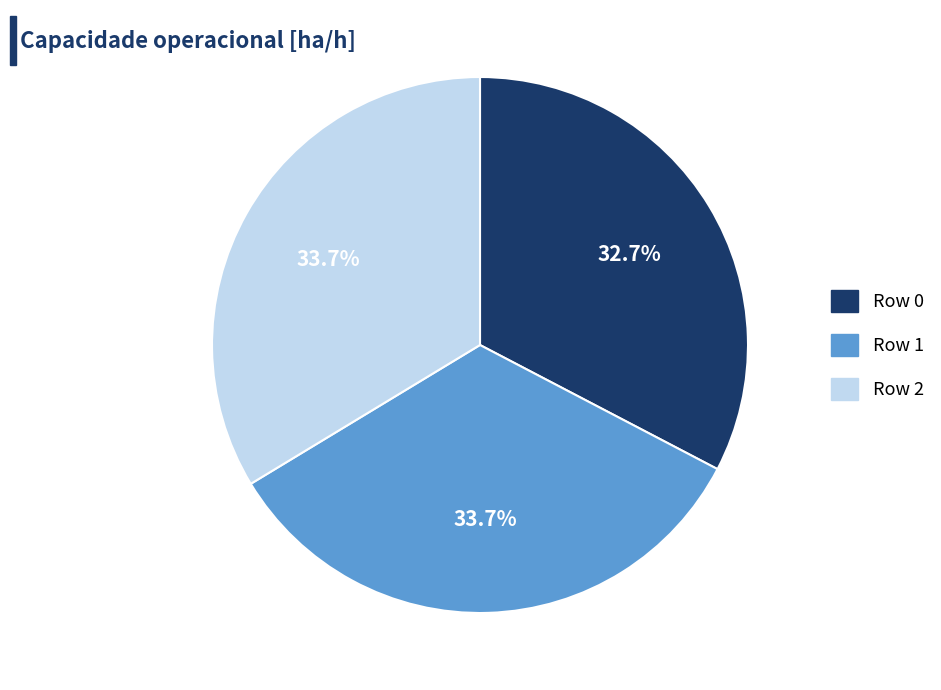

Is there any slice that represents more than half of the pie?

No